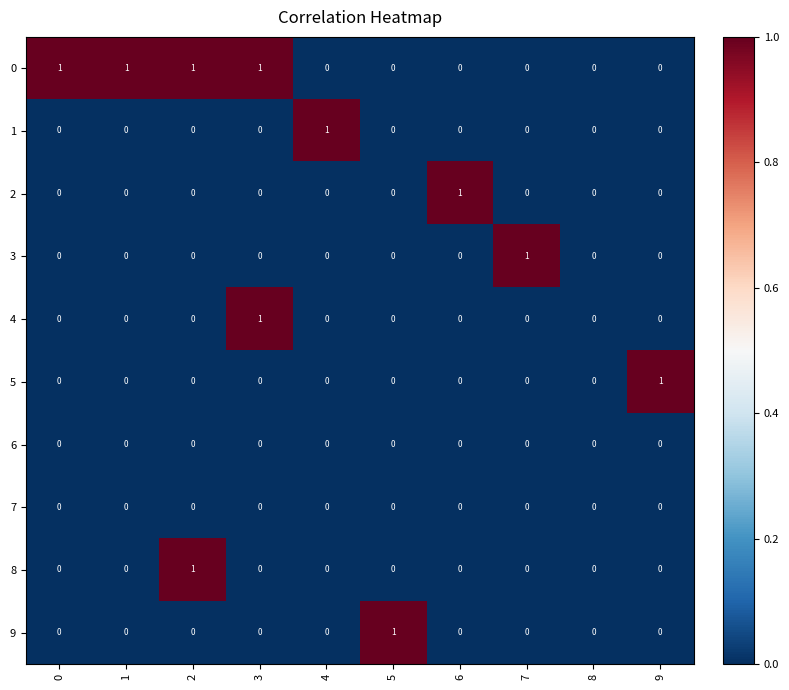

The 3 series shows 1 at 8. True or false?

False